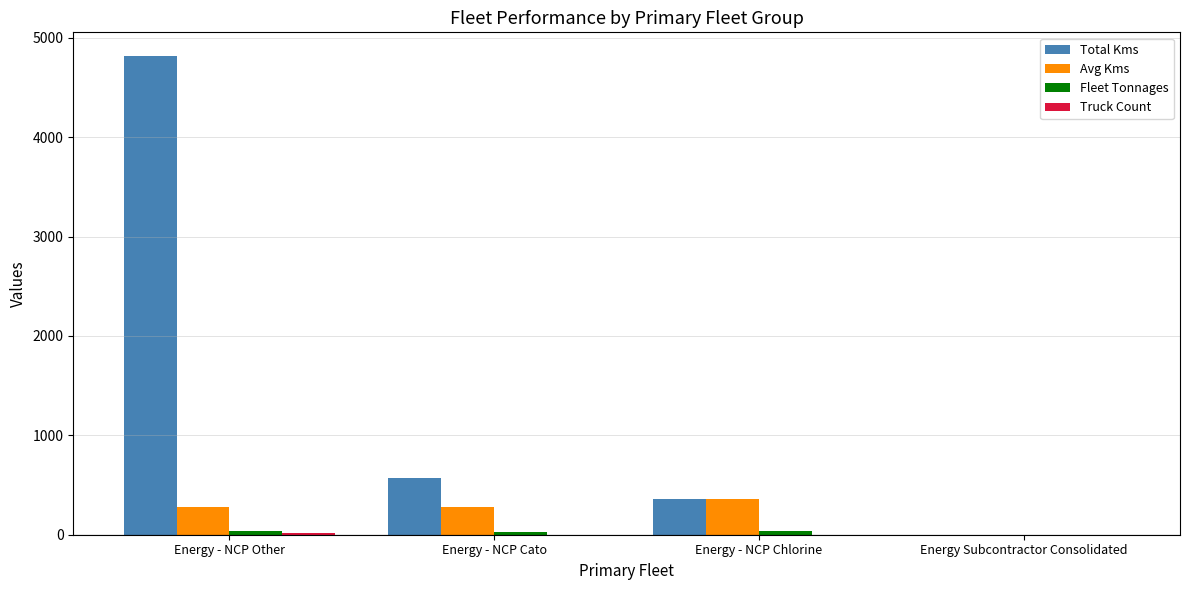

Which series has the largest total across all categories?

Total Kms